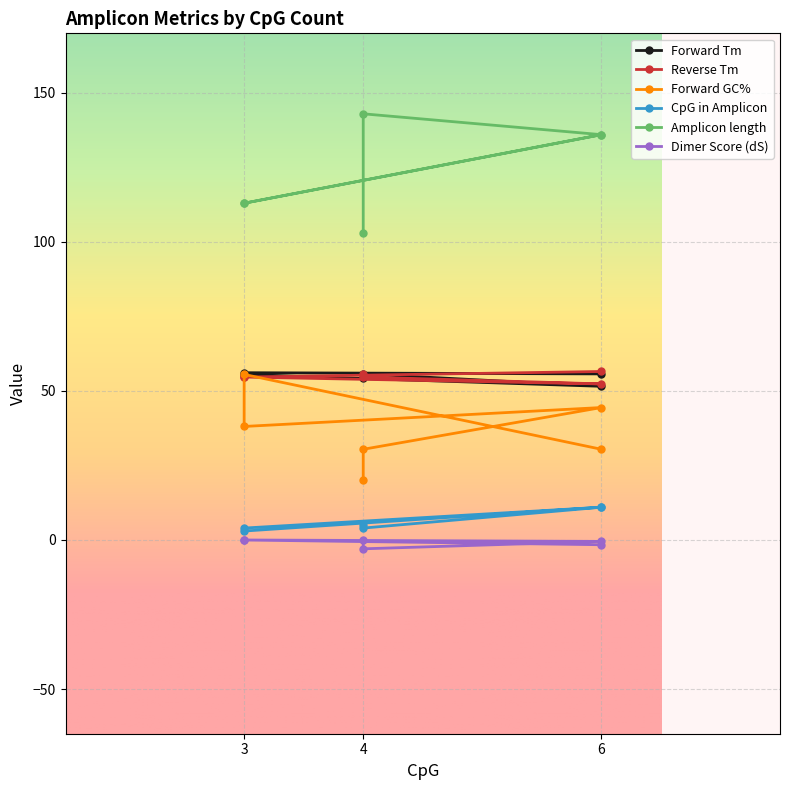

Which series has the largest range (max minus min)?

Amplicon length